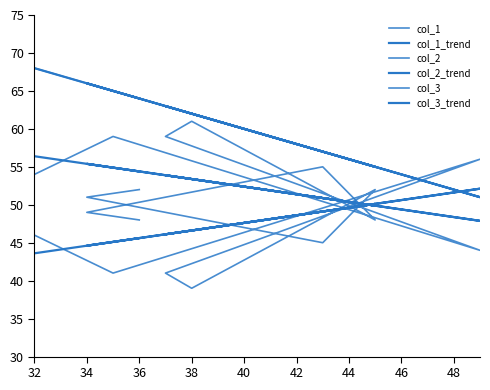

True or false: col_2 and col_1_trend cross at least once.

False